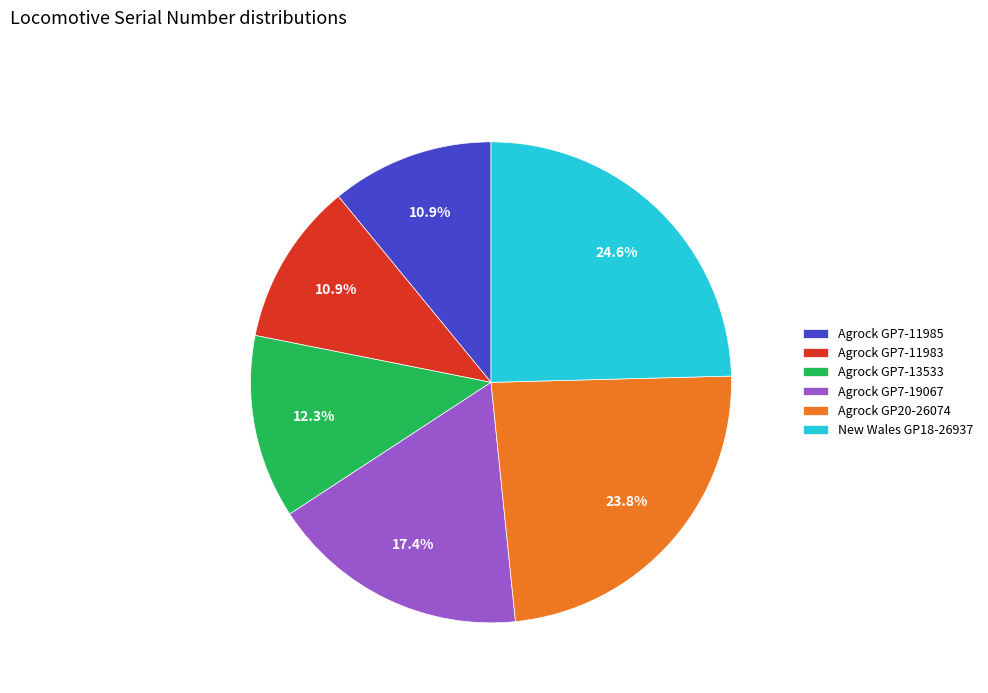

Which category has the biggest portion of the pie?

New Wales GP18-26937